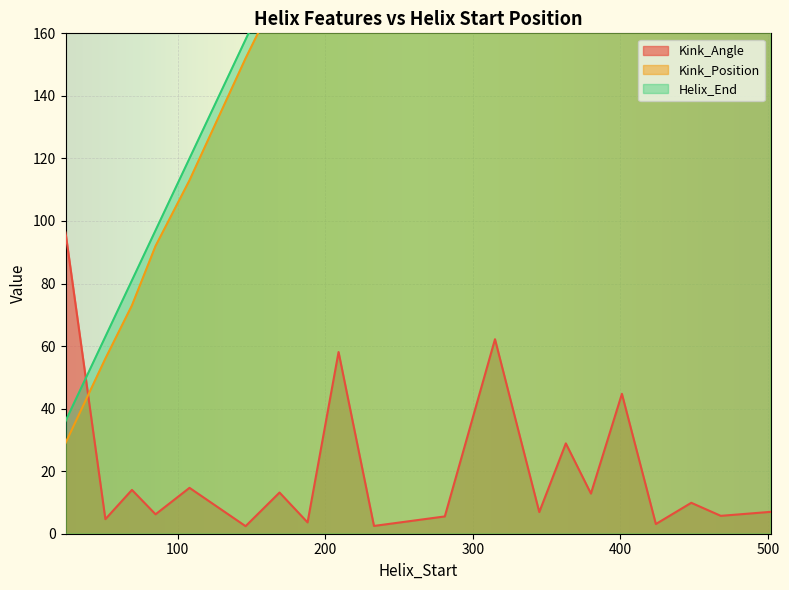

Which series has the largest range (max minus min)?

Kink_Position